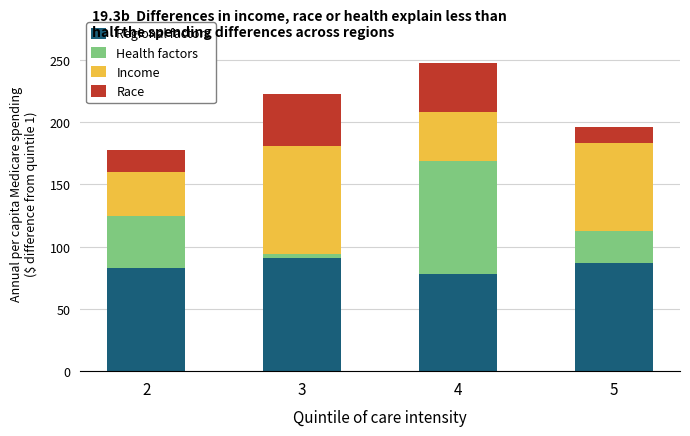

What is the difference between the maximum and minimum values in the Regional factors series?

13